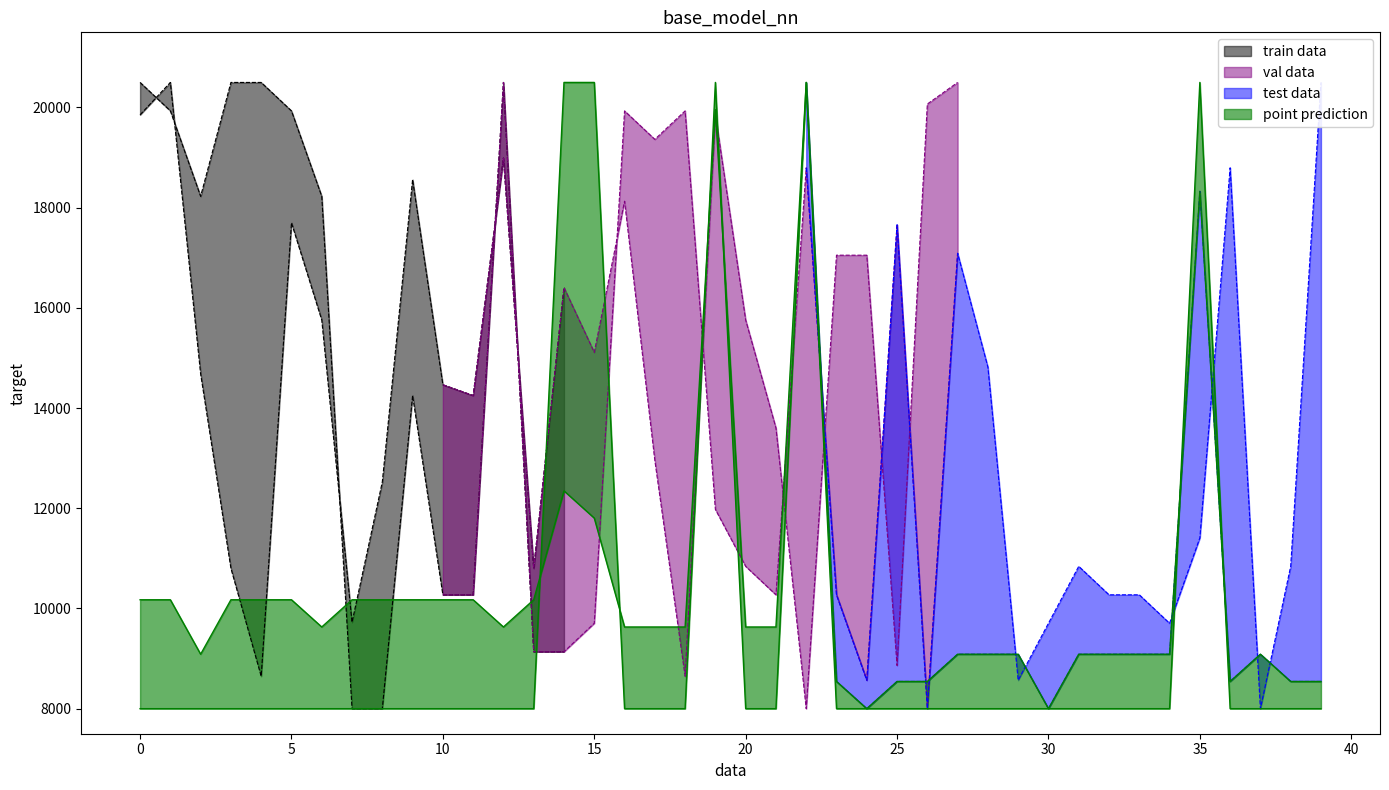

True or false: Days has more than 1 points higher than both neighbors.

True